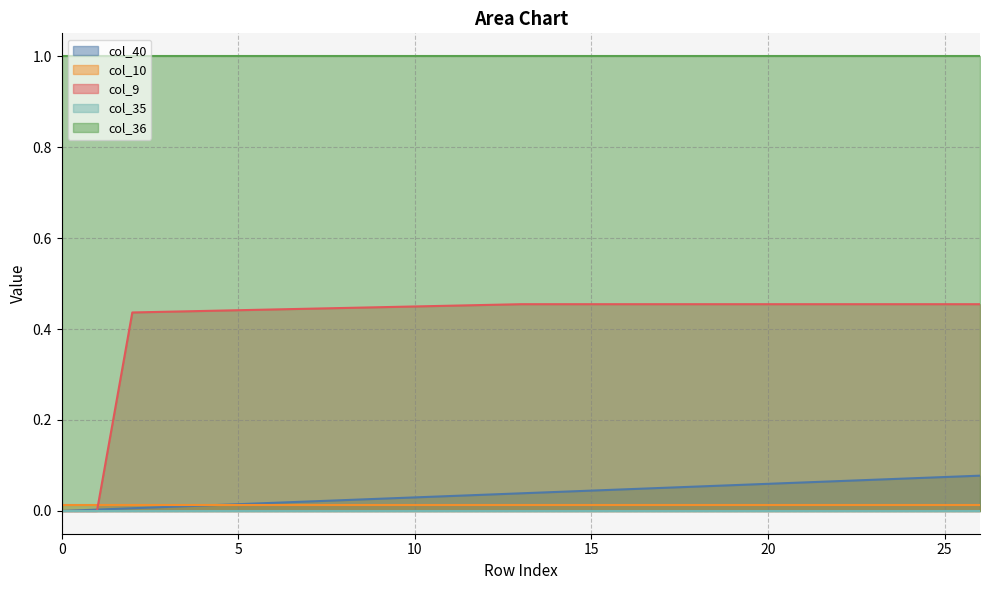

Which series has the widest spread of values?

col_9